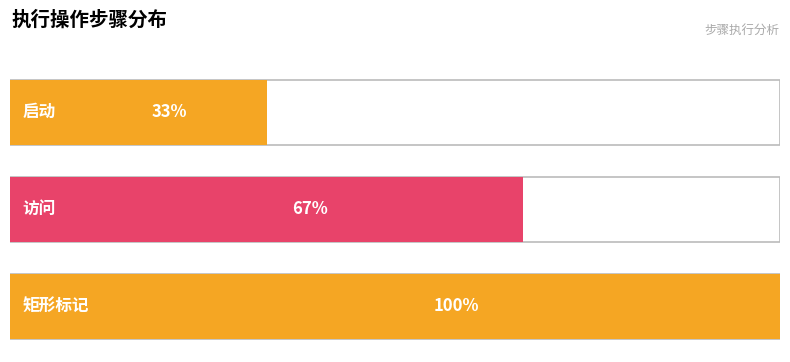

List the labels in order of value, smallest first.

启动, 访问, 矩形标记